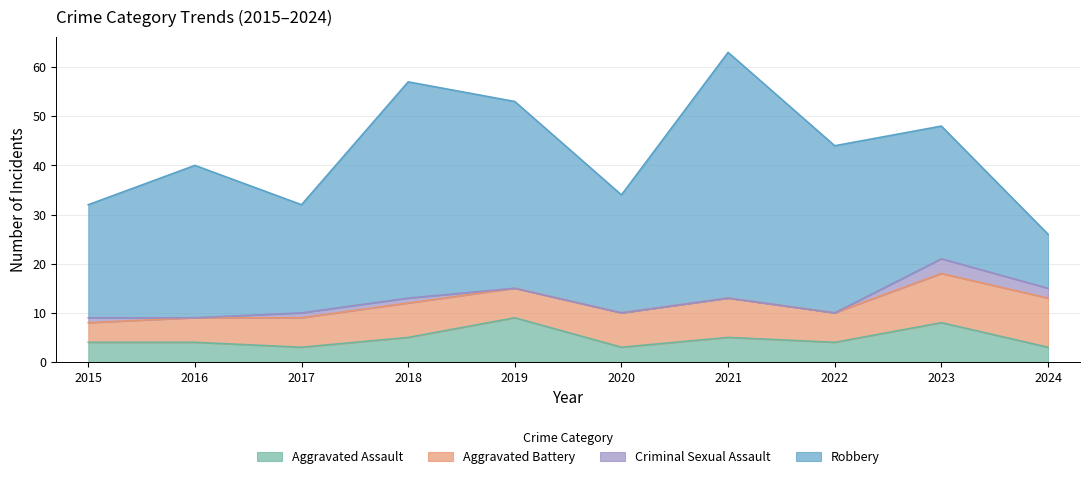

True or false: Aggravated Battery has a value of 7 at 2020.

True